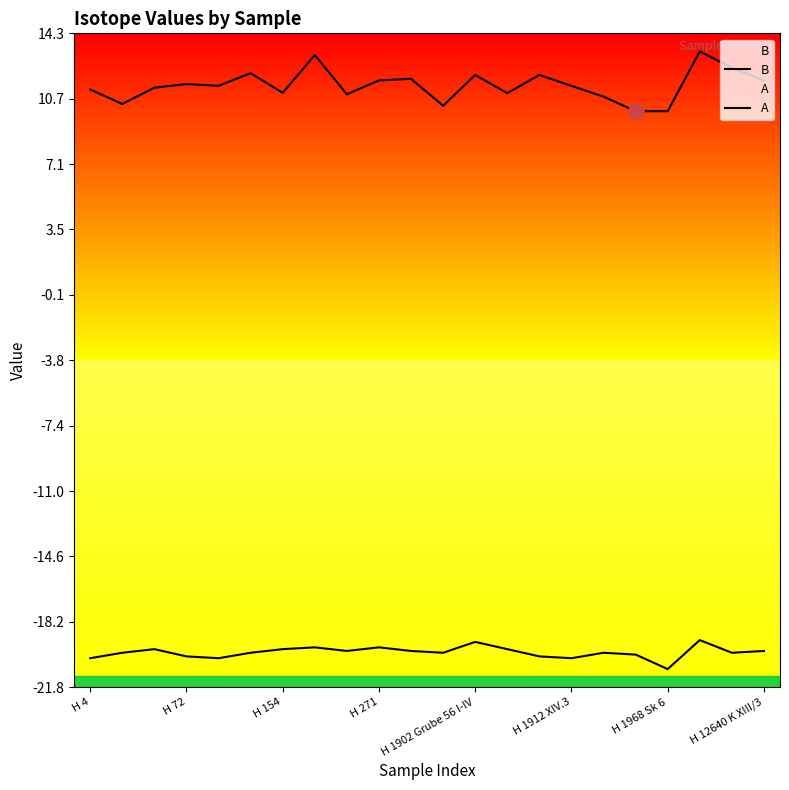

At which category is the sum across all series the highest?

19